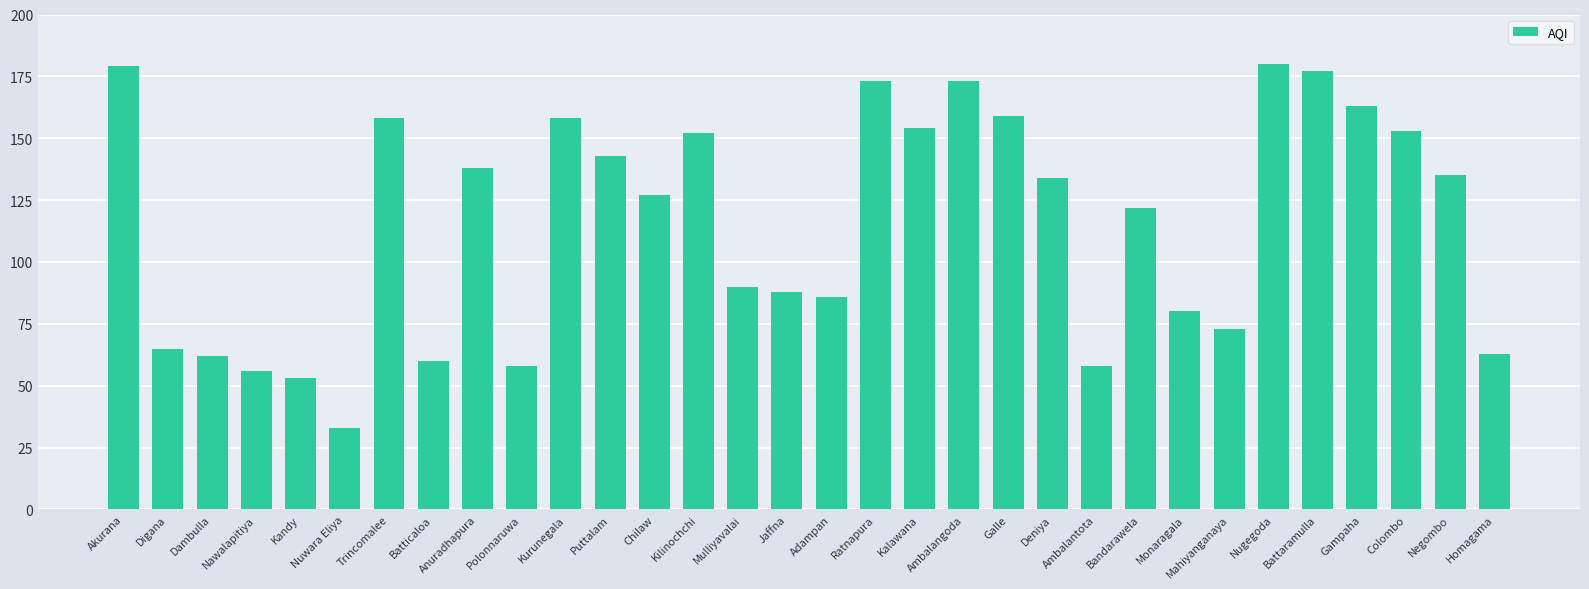

What is the change in value from Digana to Trincomalee?

+93